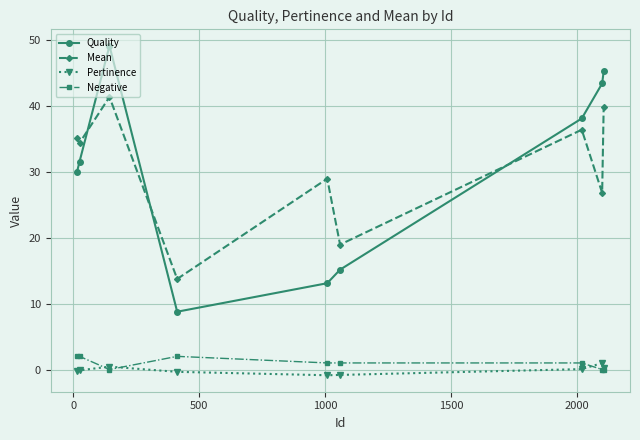

What is the lowest value of the Quality series?

8.8